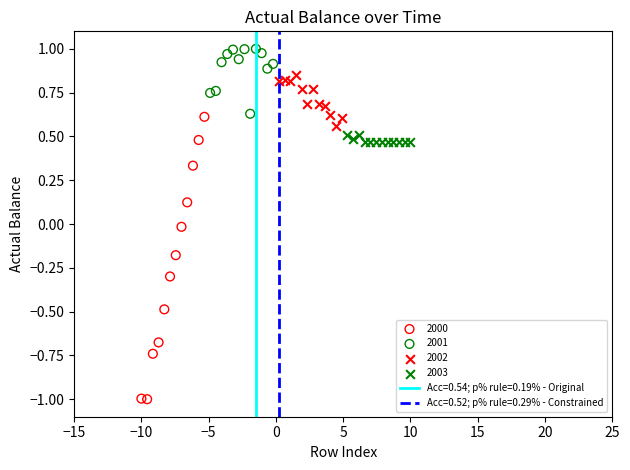

Which series has the largest Y range (max minus min)?

2000